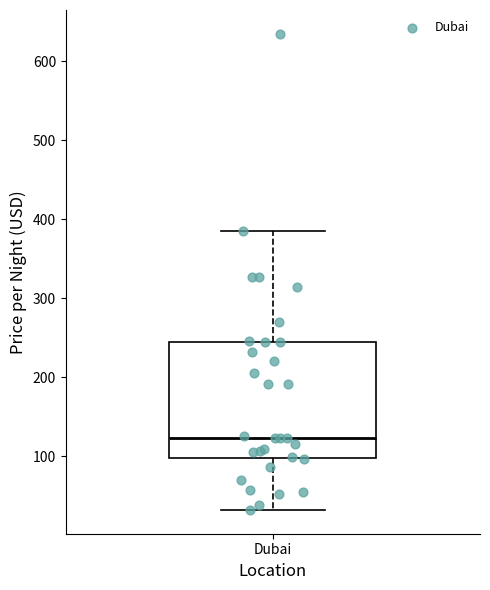

Where does the upper whisker of the box for Dubai end on the y-axis? The values are not printed on the chart, so give them approximately, as read against the axis.

390